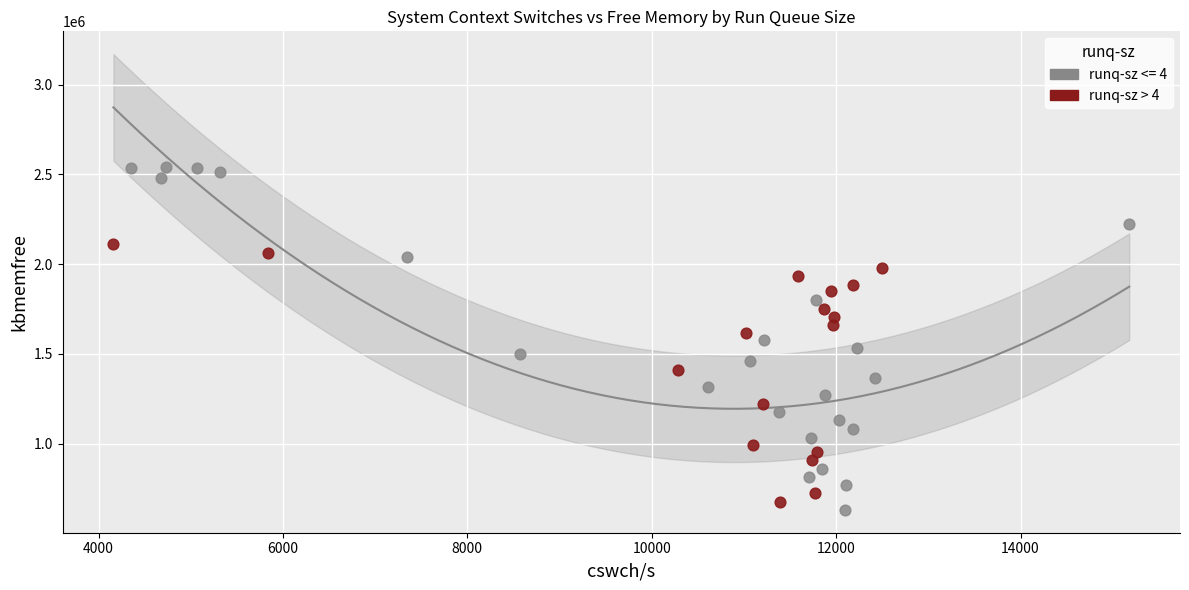

Which series reaches the maximum Y coordinate?

runq-sz <= 4